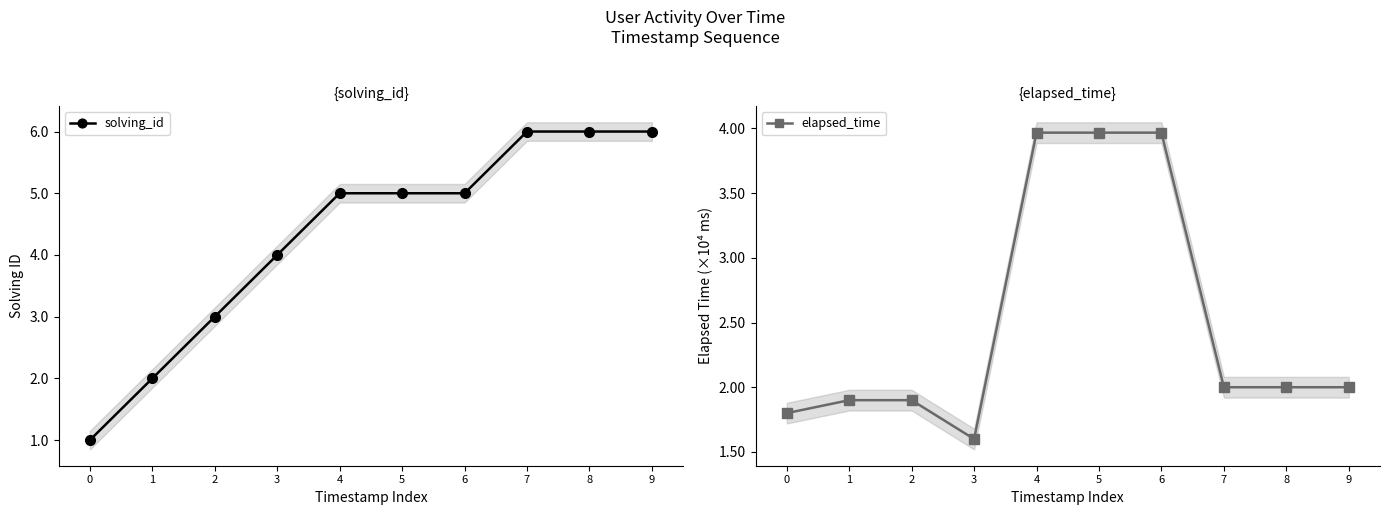

True or false: elapsed_time has a value of 3.2 at 0.

False